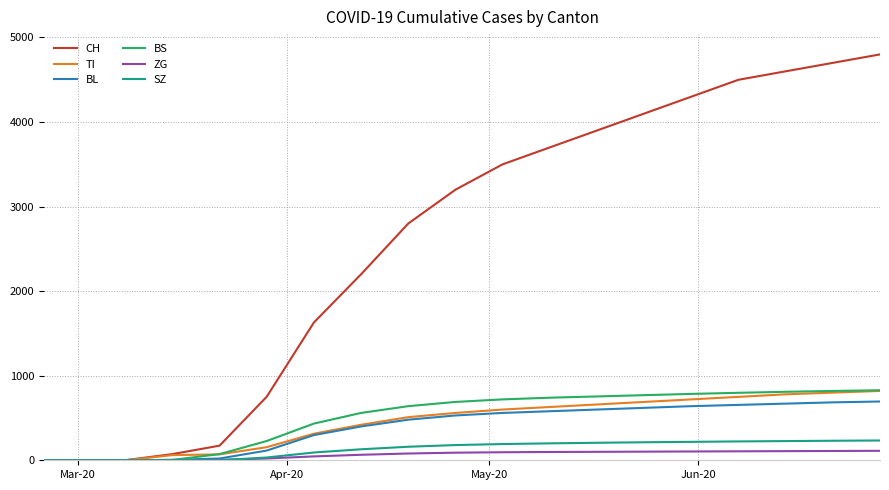

Which series has the largest range (max minus min)?

CH